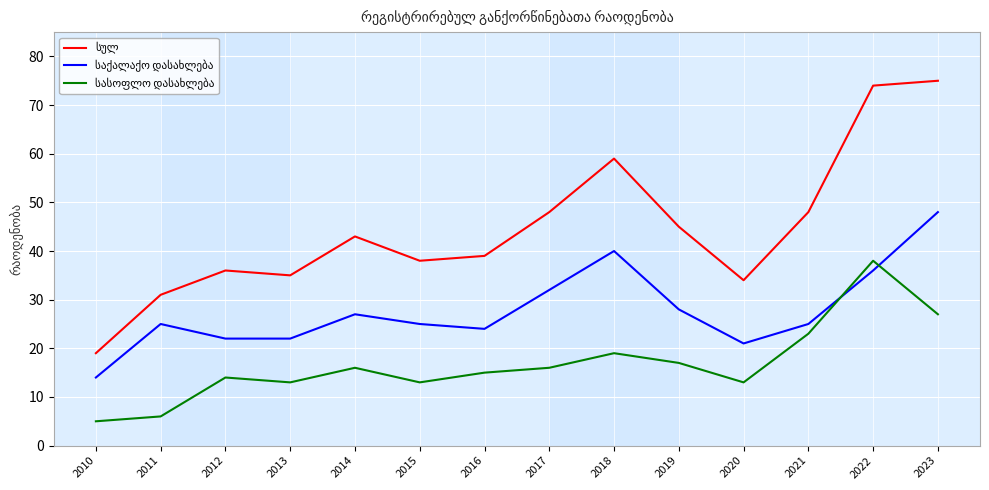

What is the difference between the highest and lowest values at 2014?

27